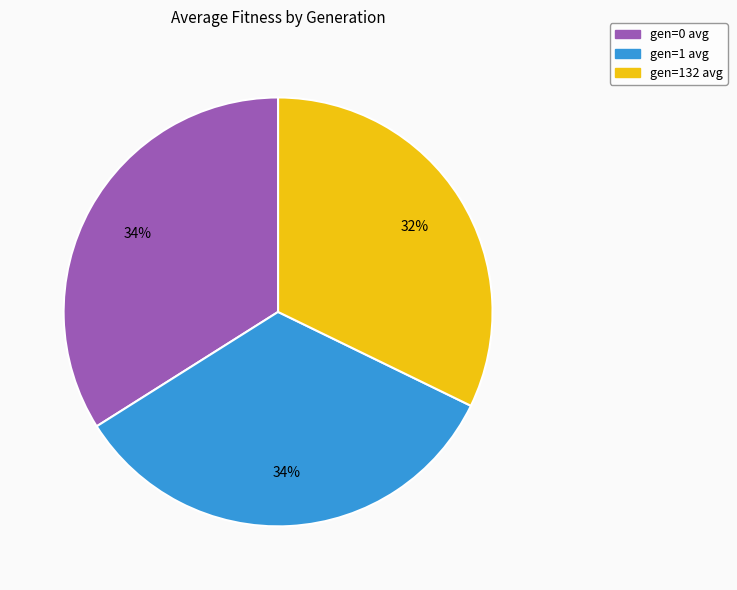

How many segments does this pie chart have?

3